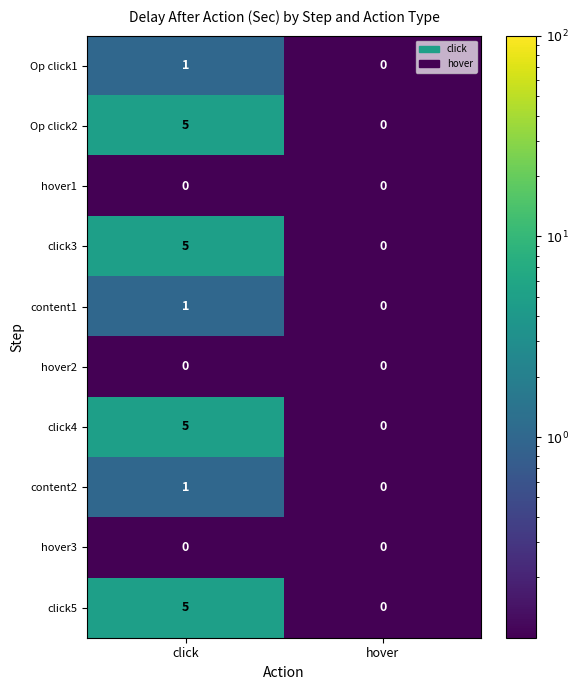

What is the total value across all series at click?

23